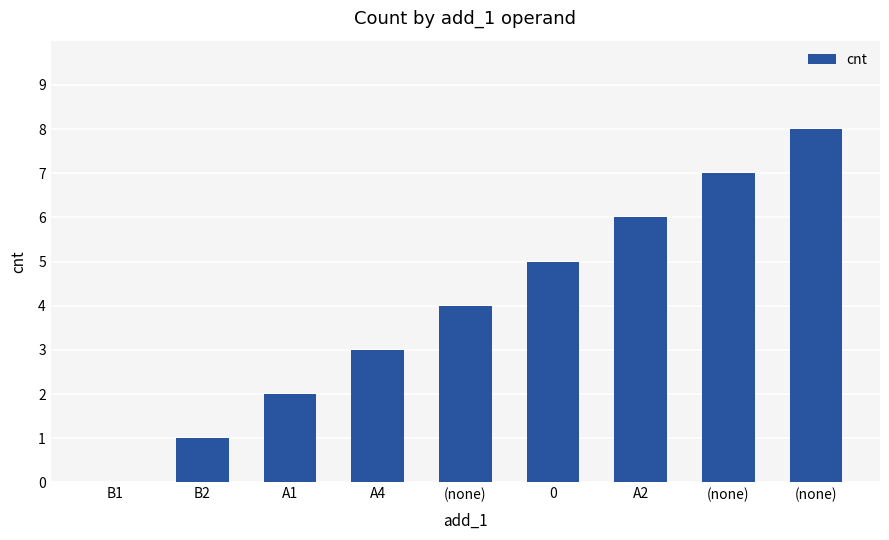

List the labels in order of value, smallest first.

B1, B2, A1, A4, (none), 0, A2, (none), (none)